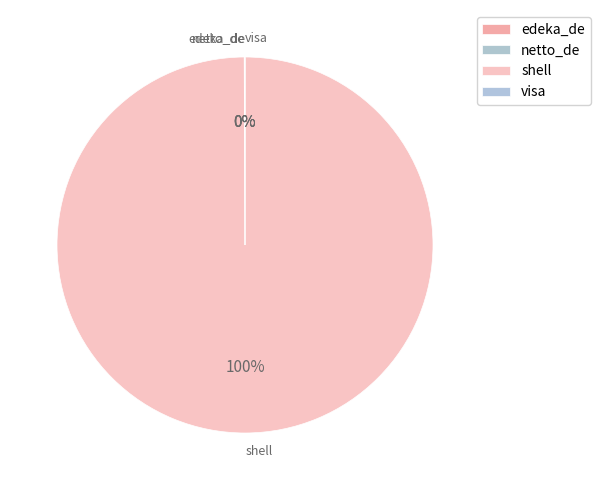

Does shell represent more than half of the total?

Yes